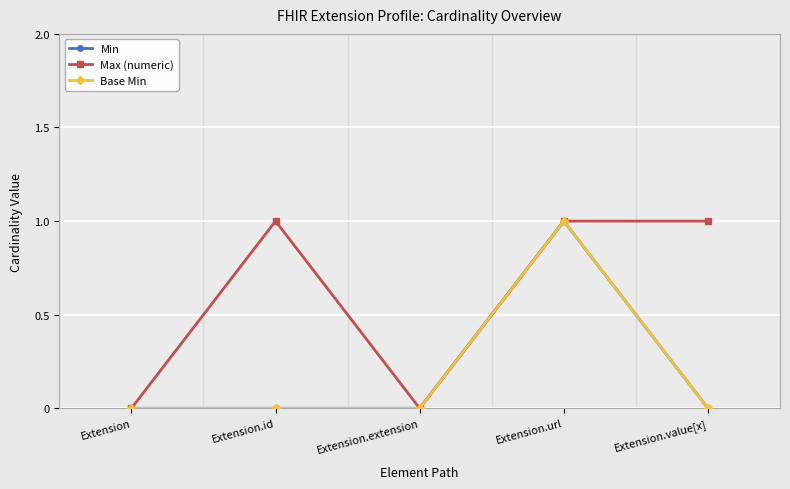

What is the difference between the maximum and minimum values in the Base Min series?

1